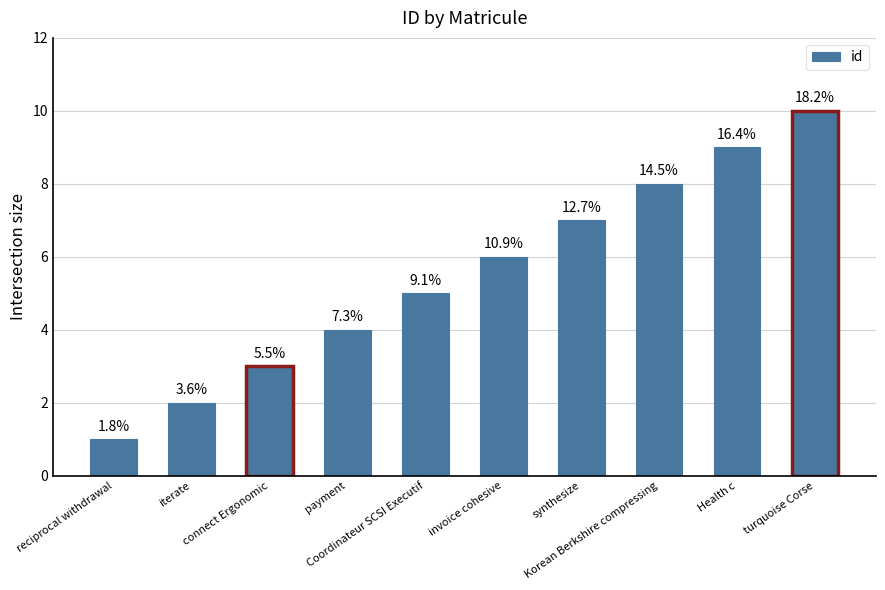

Reading left to right, extract all data points from this chart.

reciprocal withdrawal=1	iterate=2	connect Ergonomic=3	payment=4	Coordinateur SCSI Executif=5	invoice cohesive=6	synthesize=7	Korean Berkshire compressing=8	Health c=9	turquoise Corse=10